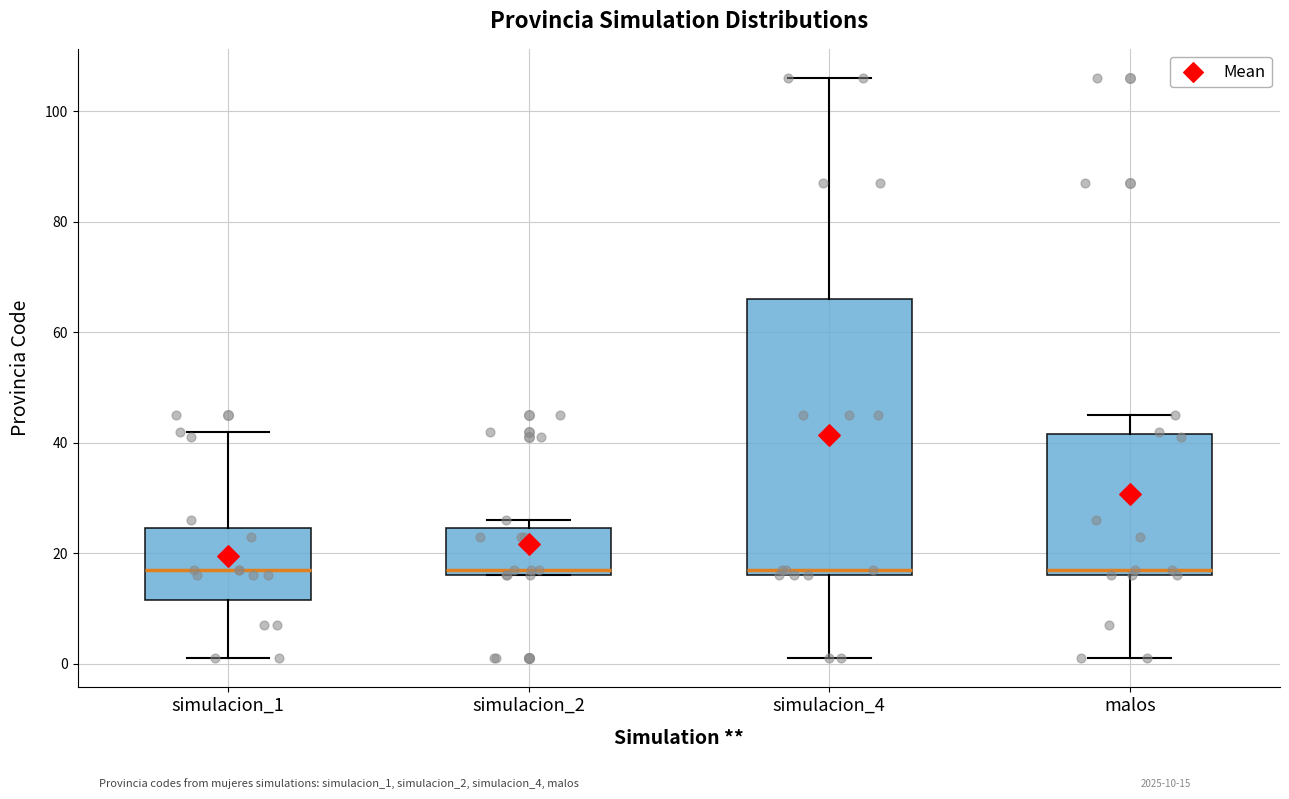

Comparing the boxes themselves (not the whiskers), which one is the tallest?

simulacion_4